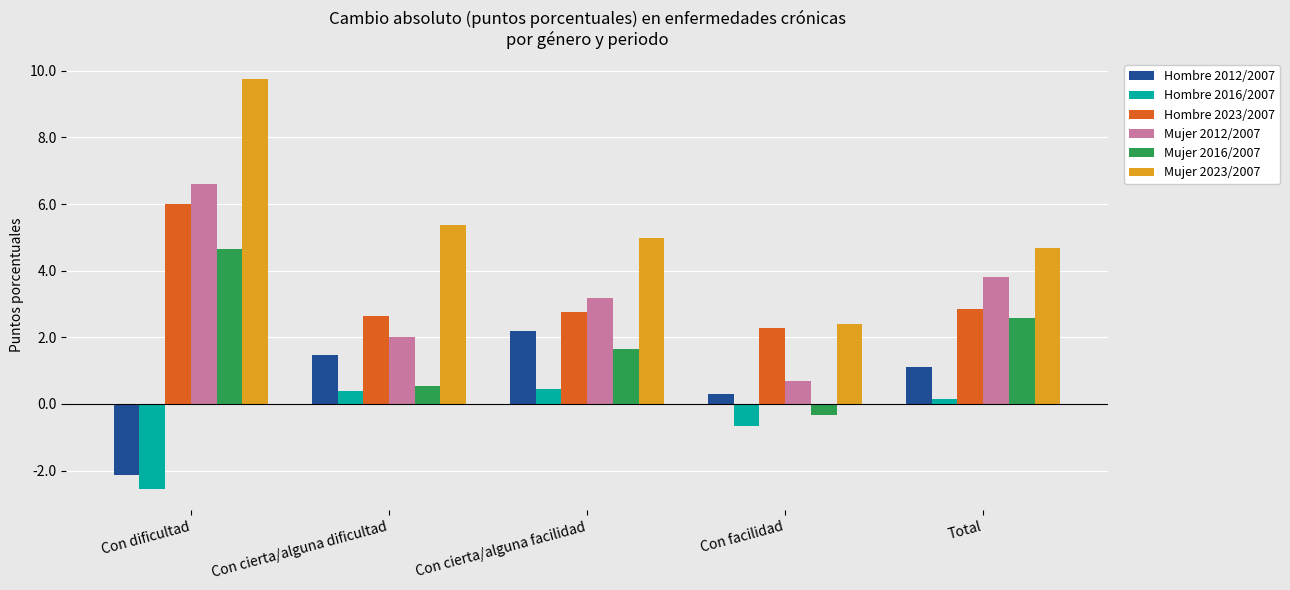

Reading right to left, transcribe all the data shown in this chart.

Hombre 2012/2007: Total=1.1	Con facilidad=0.3	Con cierta/alguna facilidad=2.2	Con cierta/alguna dificultad=1.5	Con dificultad=-2.1
Hombre 2016/2007: Total=0.2	Con facilidad=-0.7	Con cierta/alguna facilidad=0.4	Con cierta/alguna dificultad=0.4	Con dificultad=-2.6
Hombre 2023/2007: Total=2.9	Con facilidad=2.3	Con cierta/alguna facilidad=2.8	Con cierta/alguna dificultad=2.7	Con dificultad=6.0
Mujer 2012/2007: Total=3.8	Con facilidad=0.7	Con cierta/alguna facilidad=3.2	Con cierta/alguna dificultad=2.0	Con dificultad=6.6
Mujer 2016/2007: Total=2.6	Con facilidad=-0.3	Con cierta/alguna facilidad=1.7	Con cierta/alguna dificultad=0.5	Con dificultad=4.6
Mujer 2023/2007: Total=4.7	Con facilidad=2.4	Con cierta/alguna facilidad=5.0	Con cierta/alguna dificultad=5.4	Con dificultad=9.7